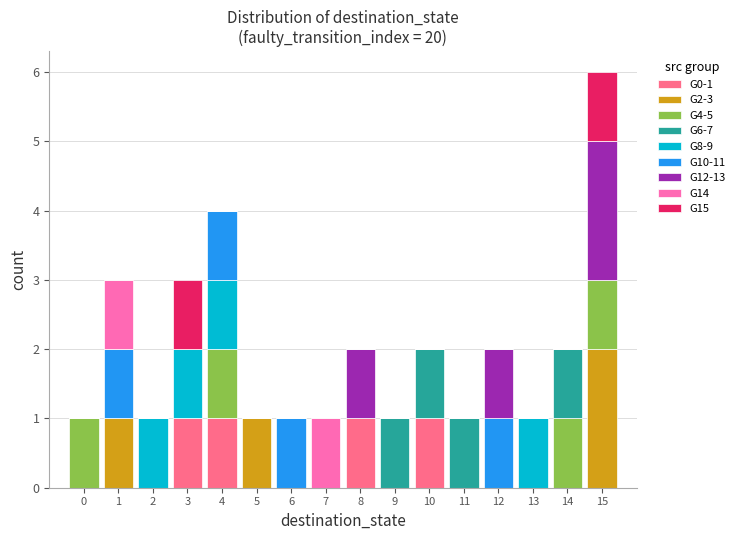

At which category is the sum across all series the highest?

15